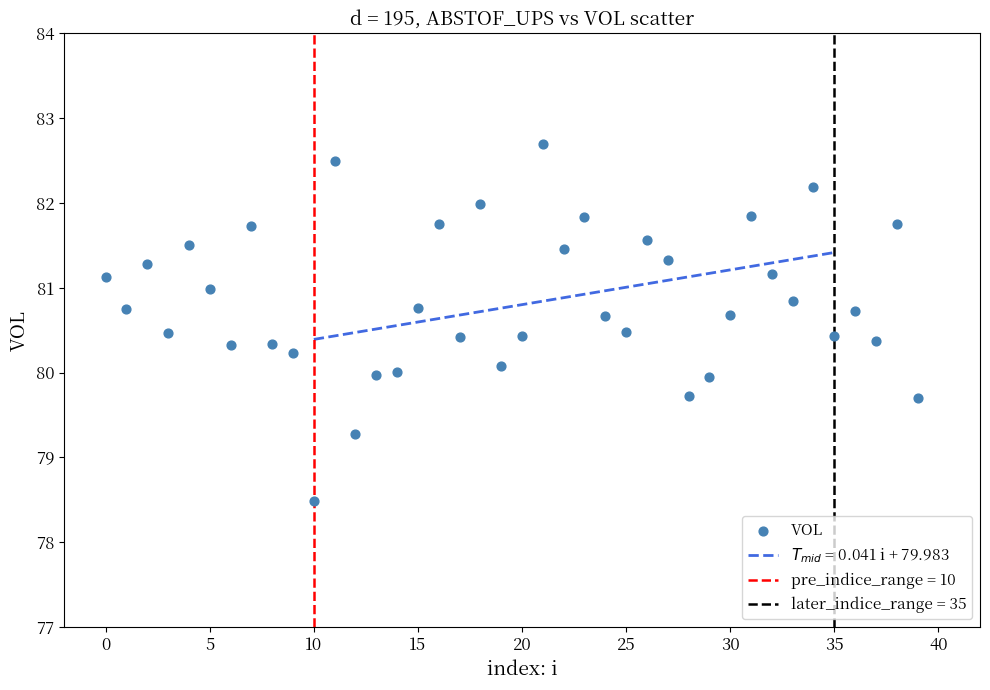

What is the range of Y values (max minus min)?

4.2